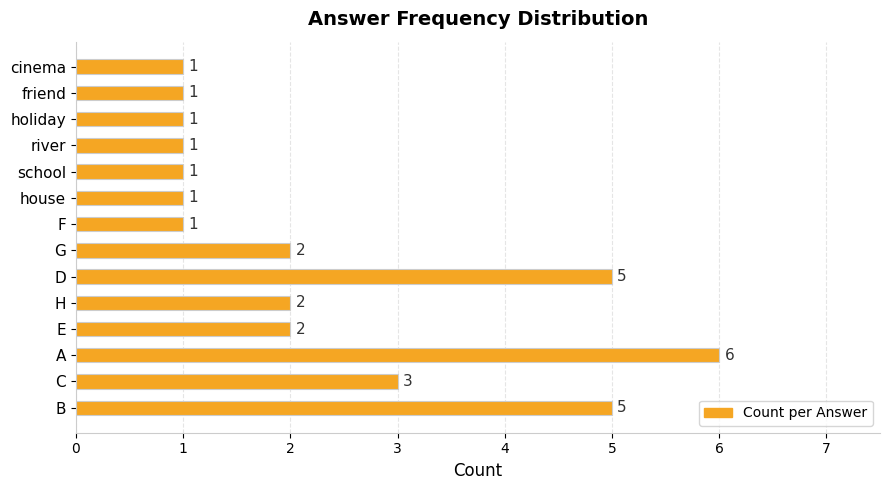

What is the average value?

2